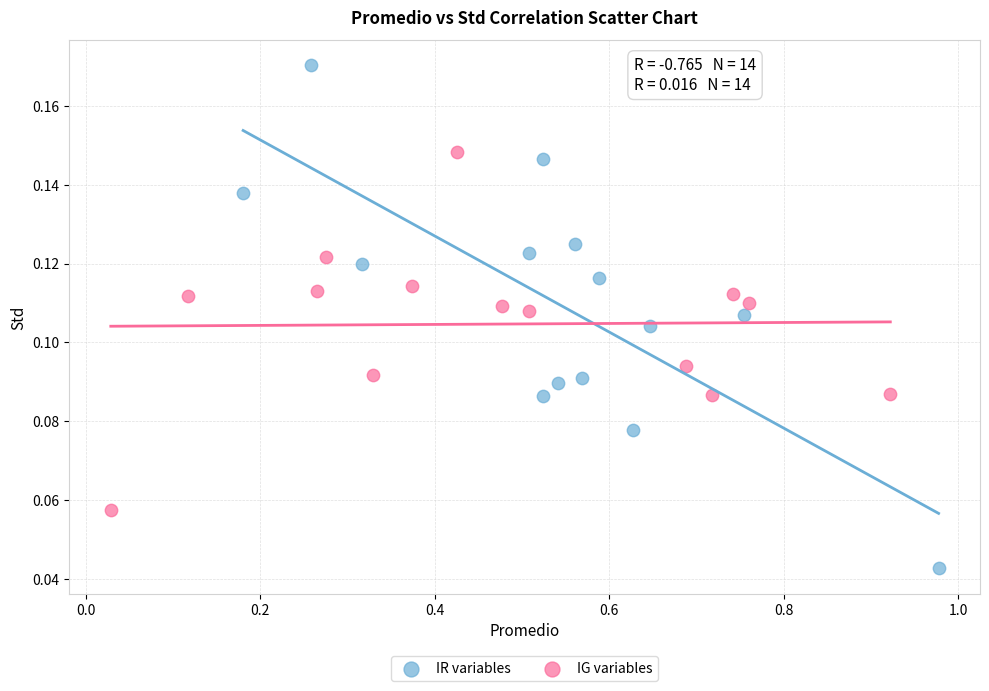

Which series contains the lowest Y value?

IR variables